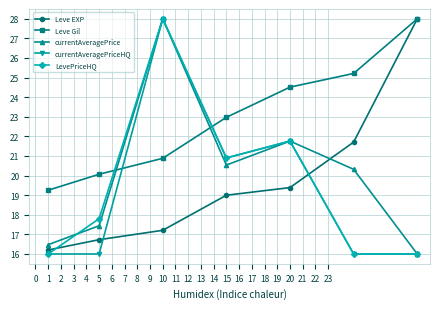

Reading left to right, extract all data points from this chart.

Leve EXP: 16.2	16.7	17.2	19.0	19.4	21.7	28.0
Leve Gil: 19.3	20.1	20.9	23.0	24.5	25.2	28.0
currentAveragePrice: 16.5	17.4	28.0	20.5	21.8	20.3	16.0
currentAveragePriceHQ: 16.0	16.0	28.0	20.9	21.8	16.0	16.0
LevePriceHQ: 16.0	17.8	28.0	20.9	21.8	16.0	16.0